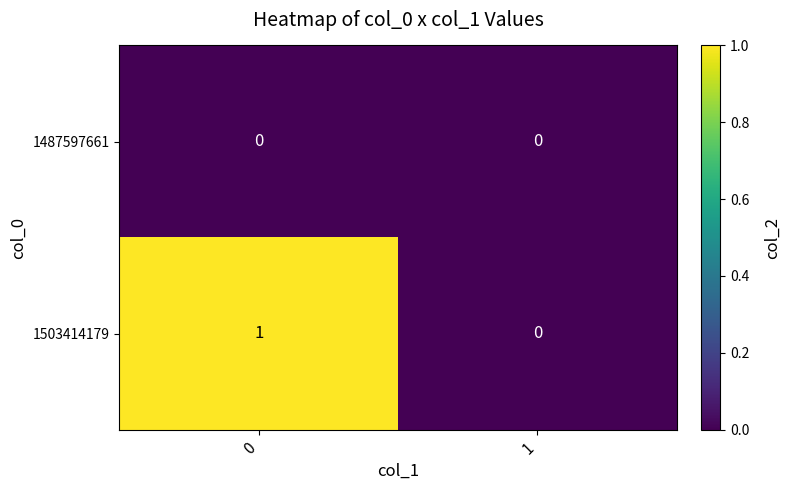

Which series has the widest spread of values?

1503414179